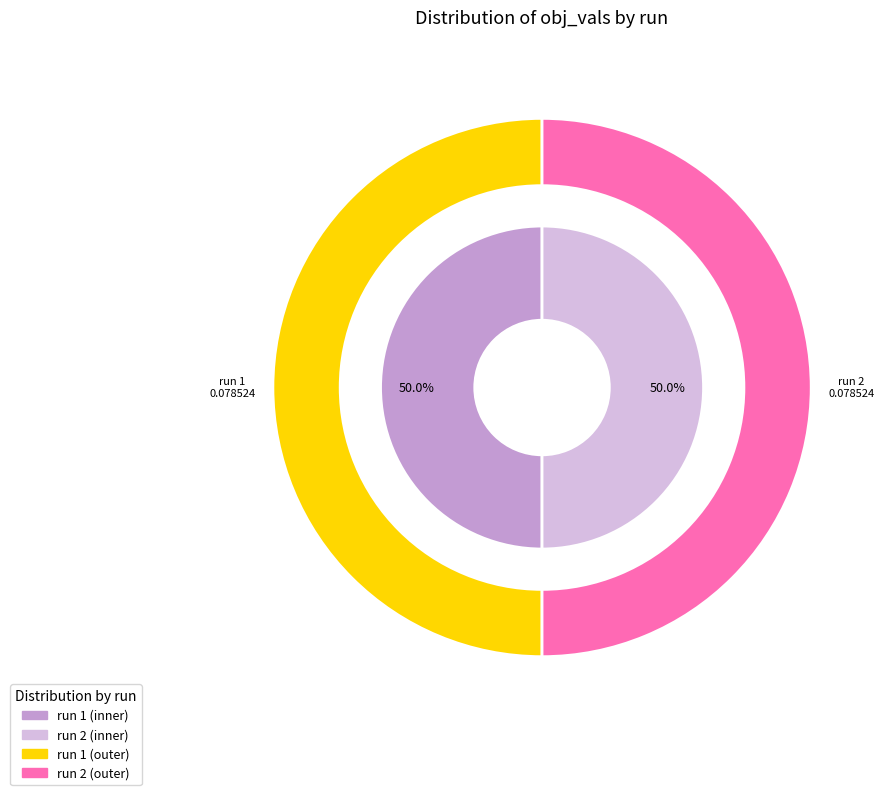

Is the sum of 1 and 2 greater than half?

Yes